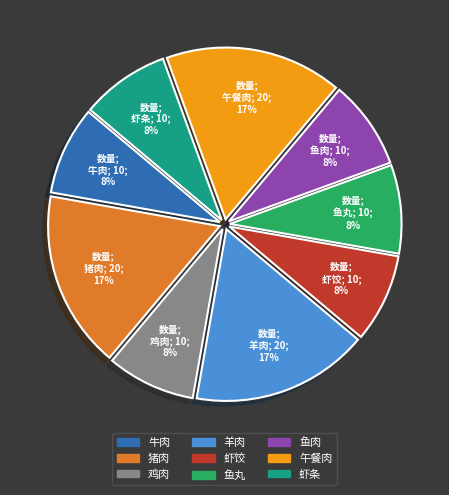

To the nearest percent, what is the average slice percentage?

11%